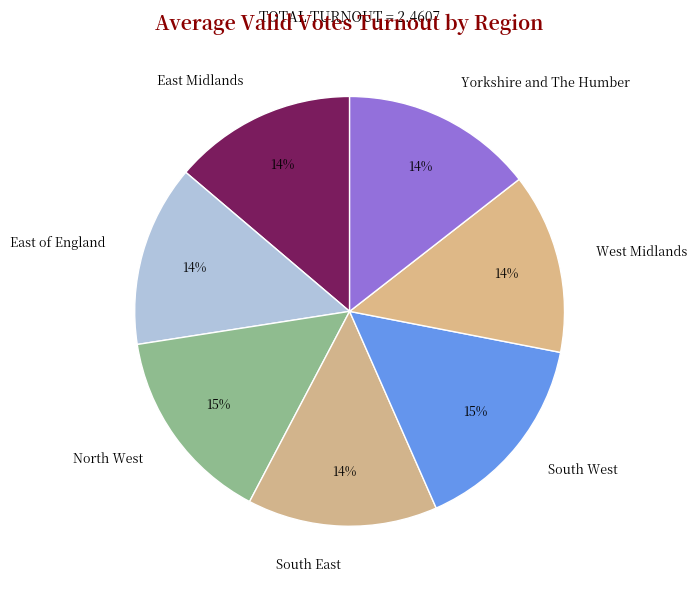

What percentage is the North West slice, to the nearest percent?

15%